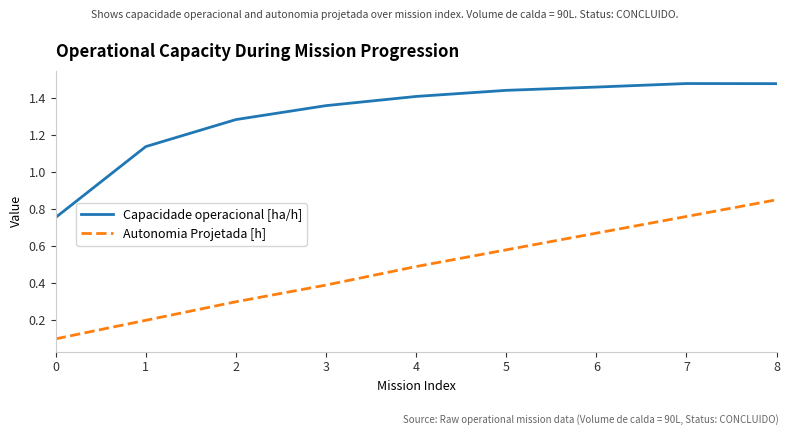

Rank the categories by Autonomia Projetada [h] value from highest to lowest.

8, 7, 6, 5, 4, 3, 2, 1, 0